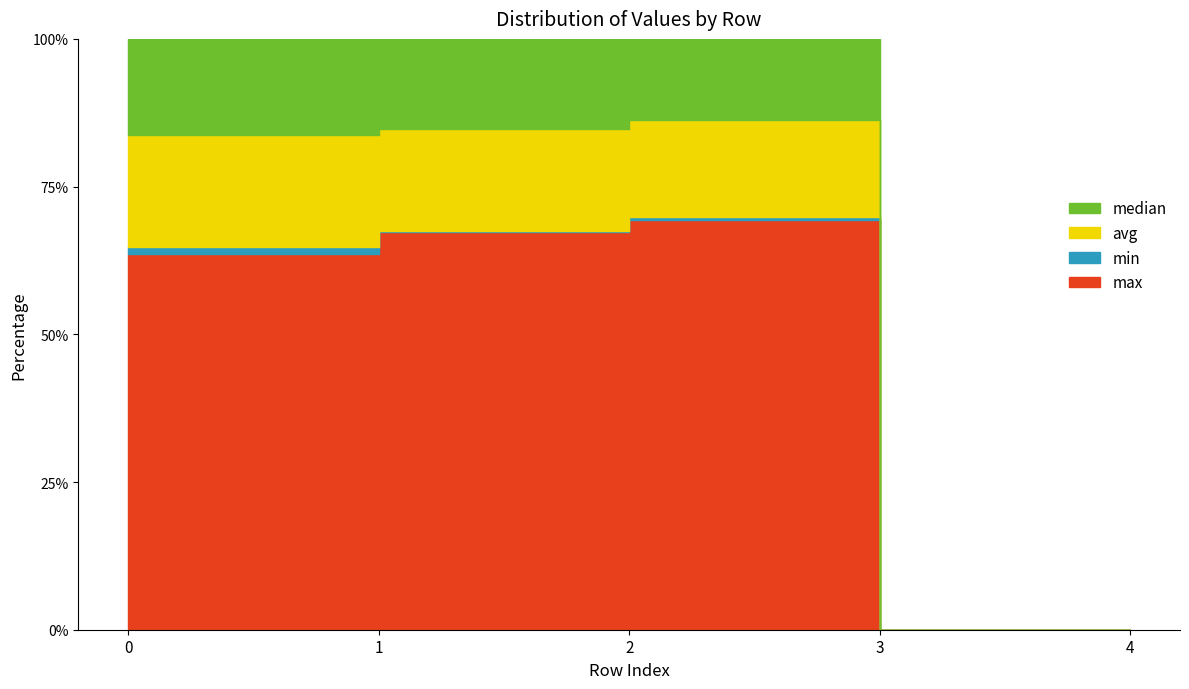

Reading left to right, list all the values displayed in this chart.

max: 0.3	0.4	0.4	0.0	0.0
min: 0.0	0.0	0.0	0.0	0.0
avg: 0.1	0.1	0.1	0.0	0.0
median: 0.1	0.1	0.1	0.0	0.0